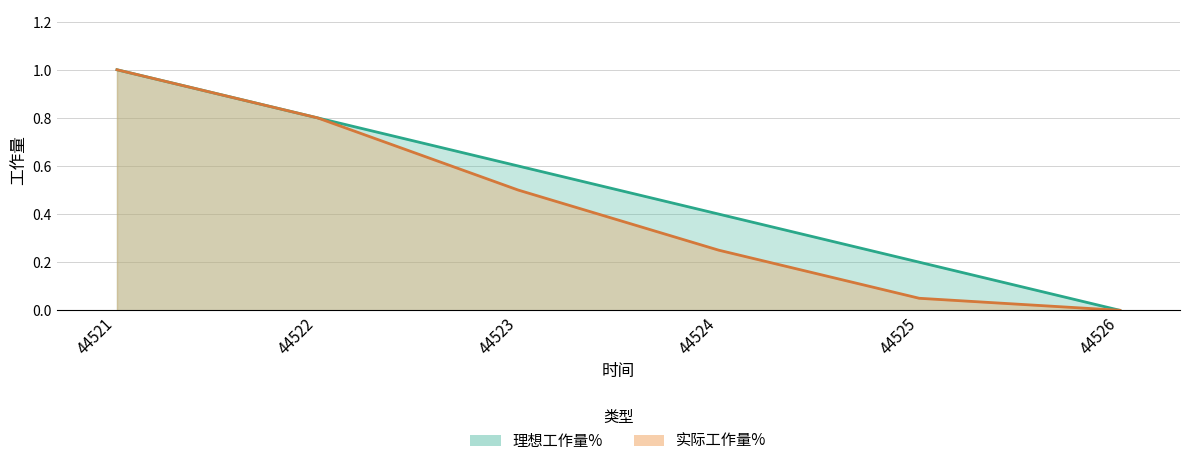

Between 44524 and 44523, which is larger?

44523